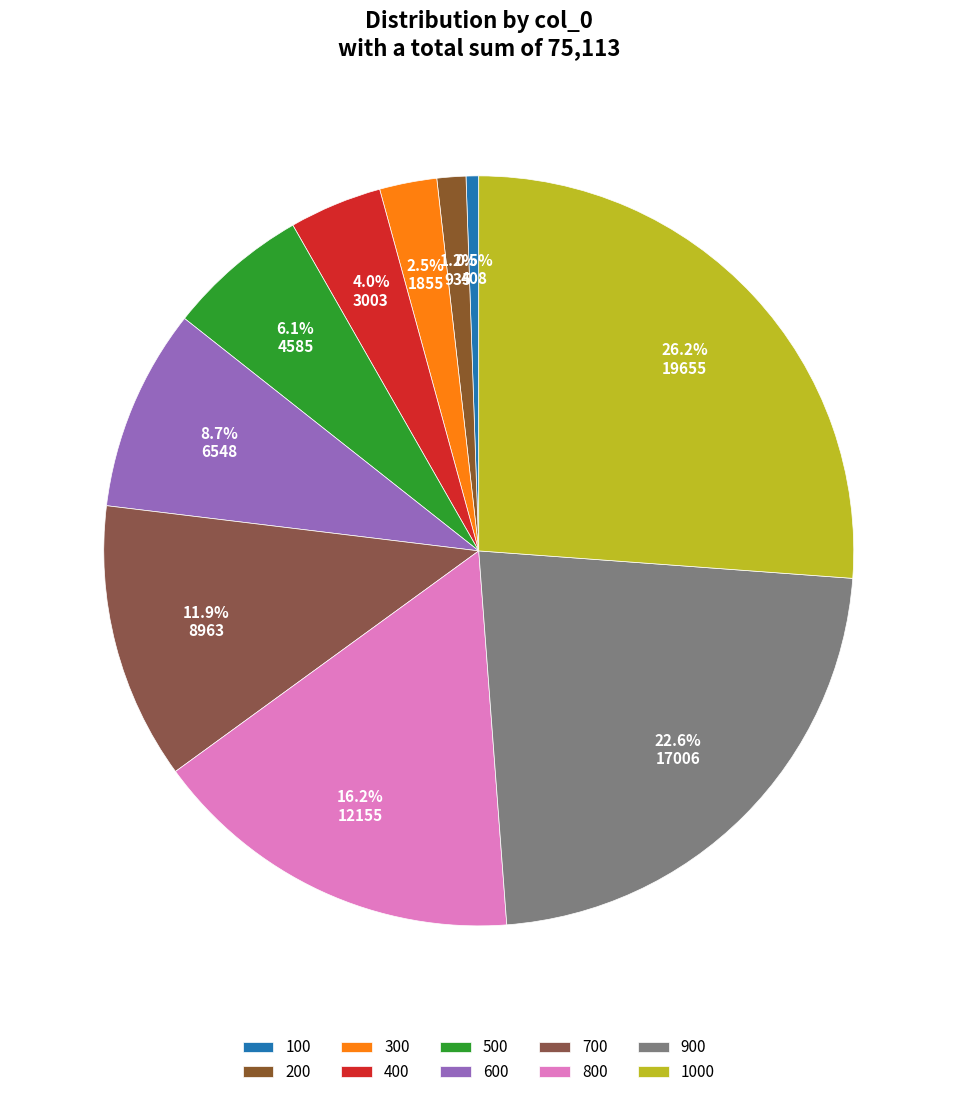

Approximately how many times larger is the value at 300 compared to 600?

0.3